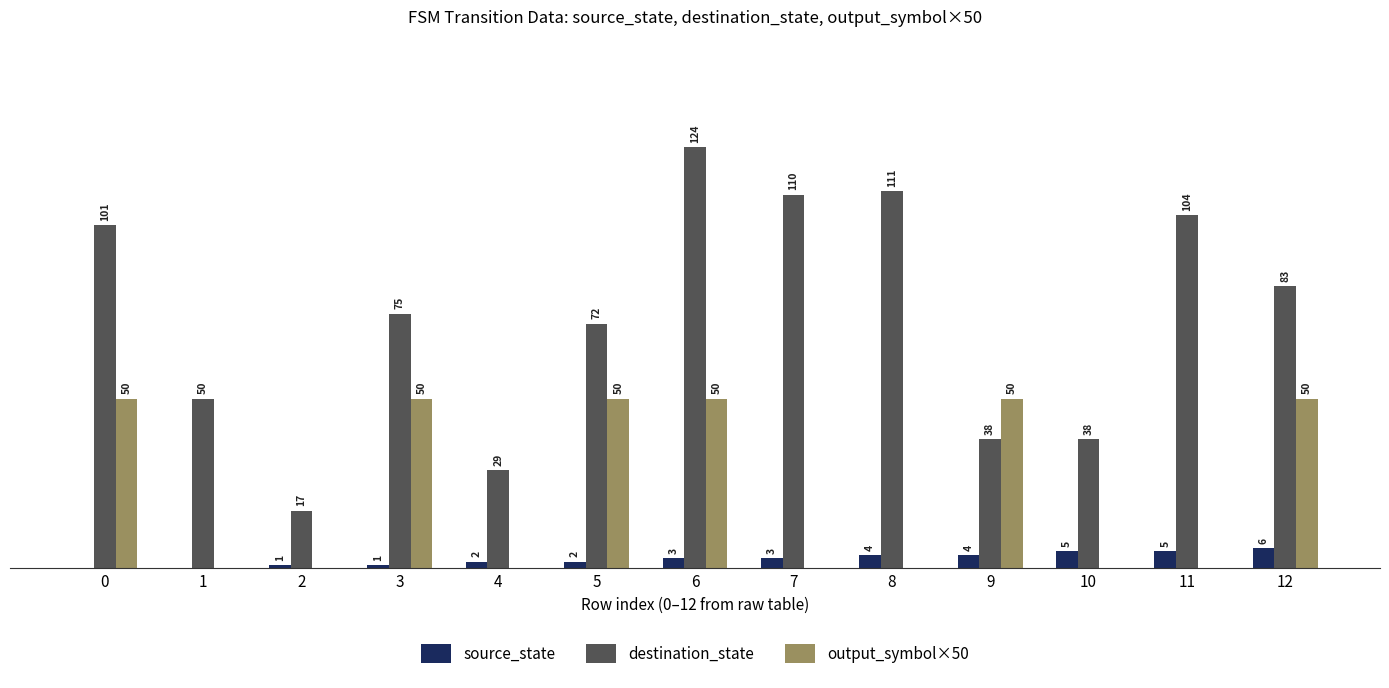

Which series has the largest total across all categories?

destination_state